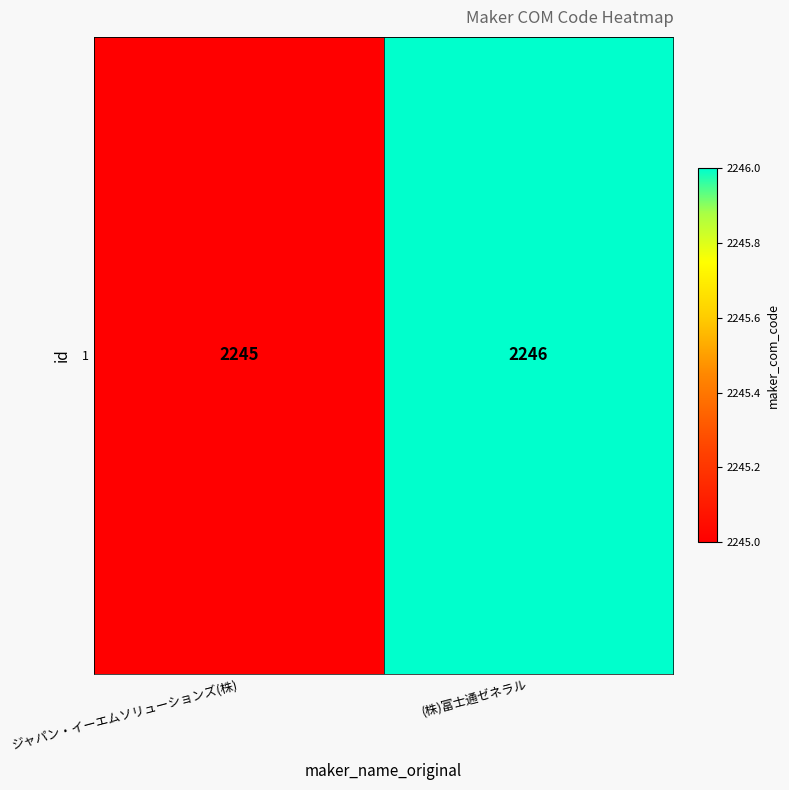

The chart shows a value of 3816 at ジャパン・イーエムソリューションズ(株). True or false?

False